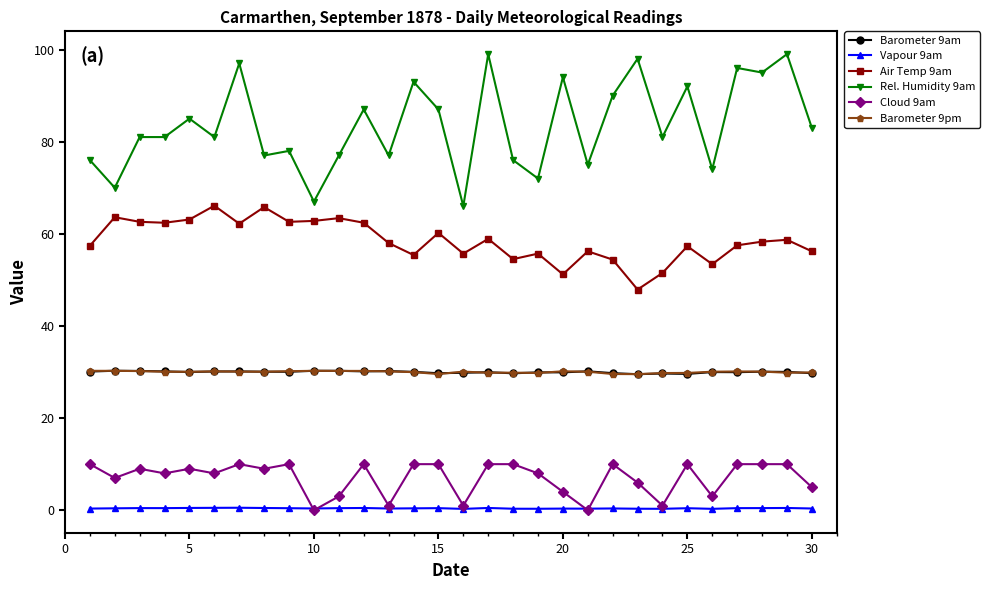

Count the Vapour 9am values in the range 0 to 1.

30